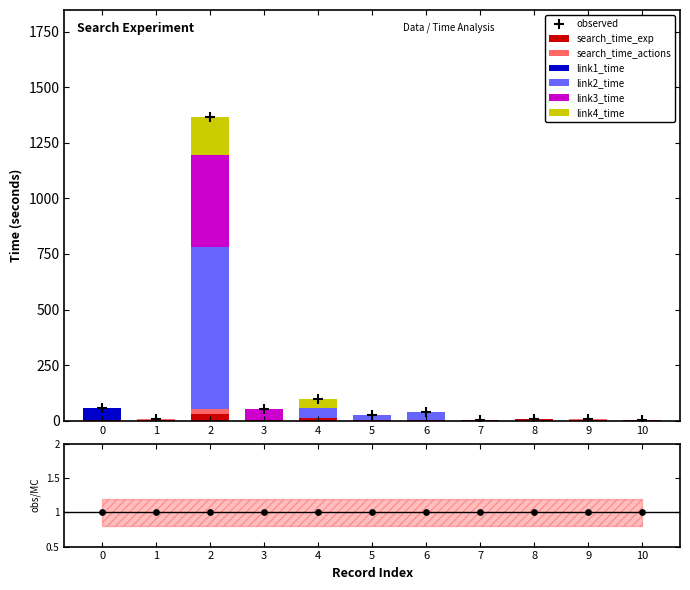

What are all the series names shown in the legend?

search_time_exp, search_time_actions, link1_time, link2_time, link3_time, link4_time